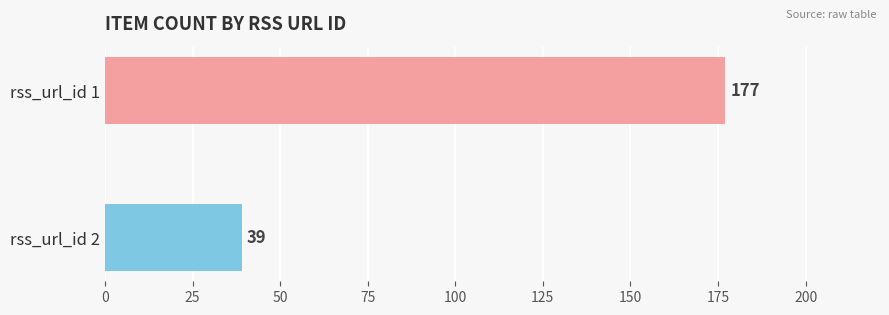

Count the values in the range 39 to 177.

2